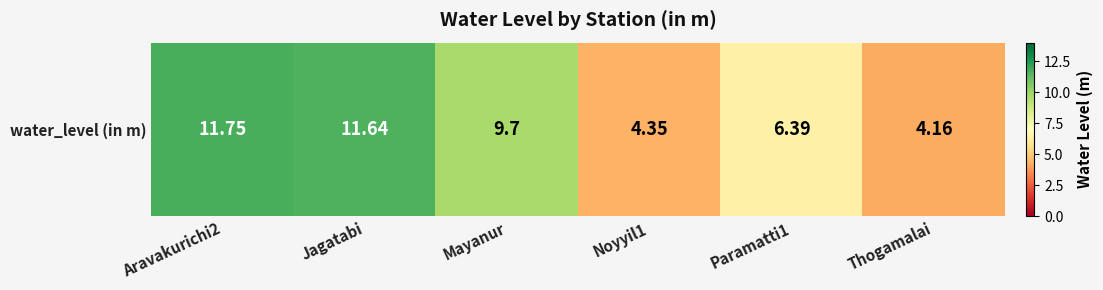

The value at Noyyil1 is 2.3. True or false?

False